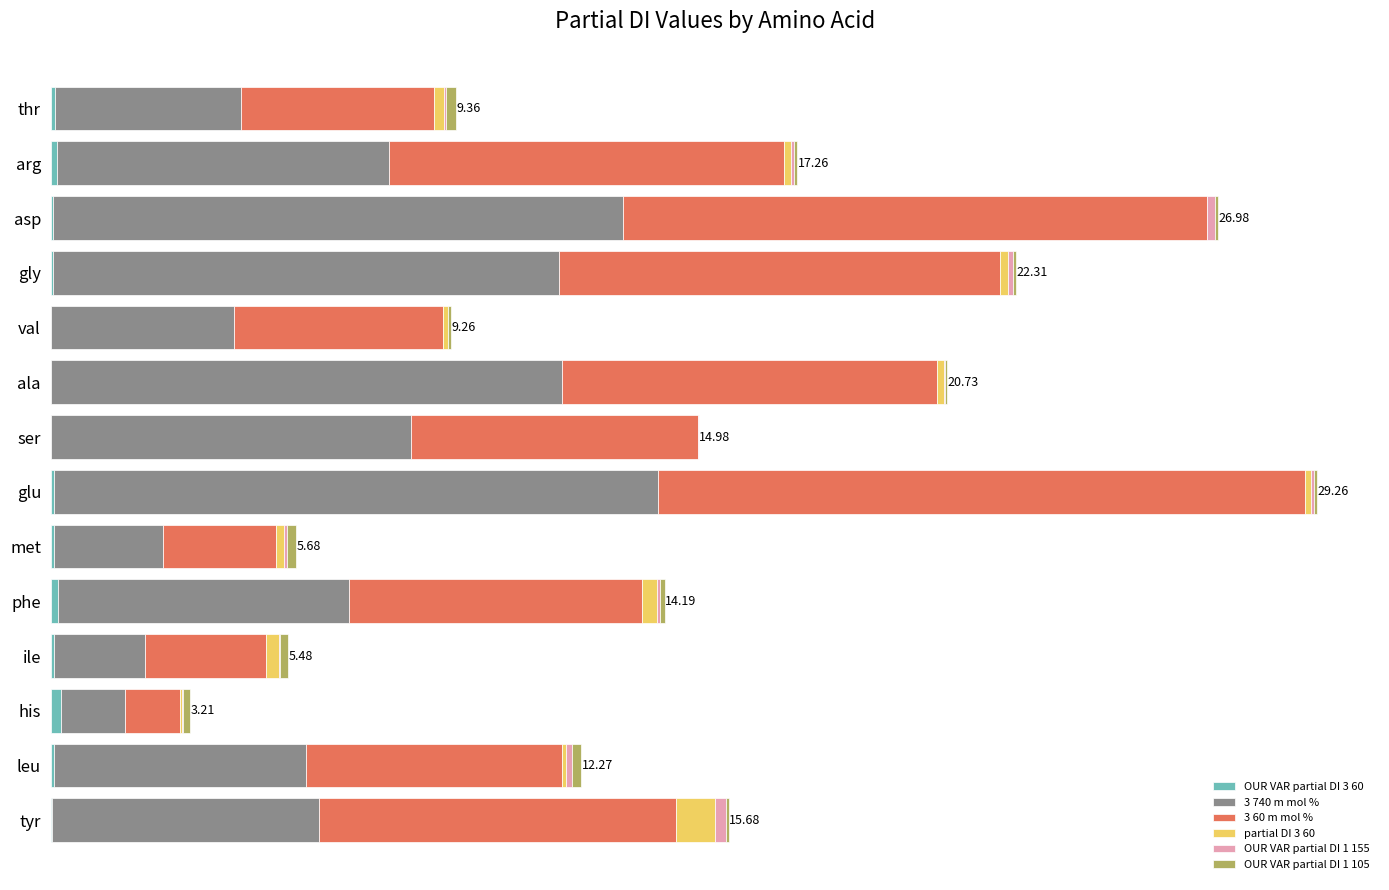

How many distinct data groups are displayed?

6